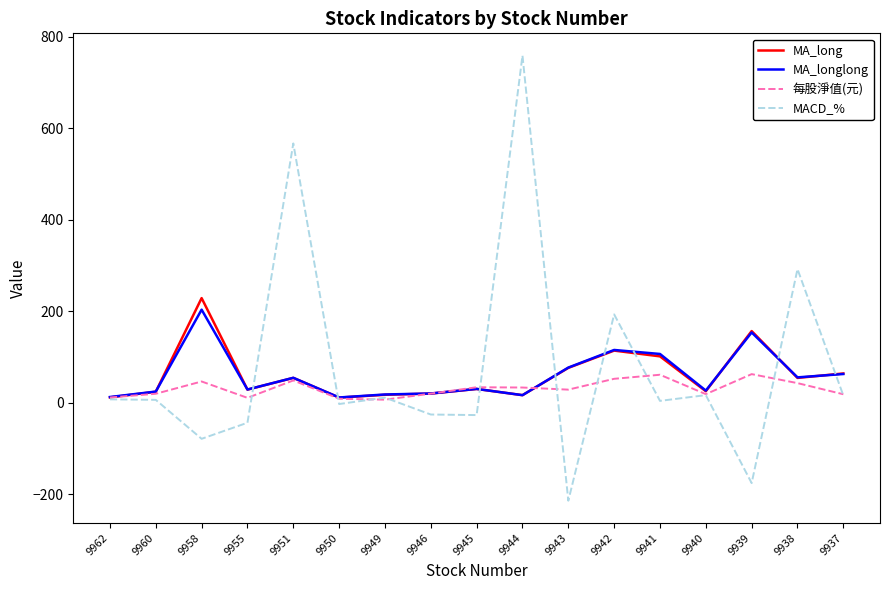

Which category has the highest value in the MA_longlong series?

9958